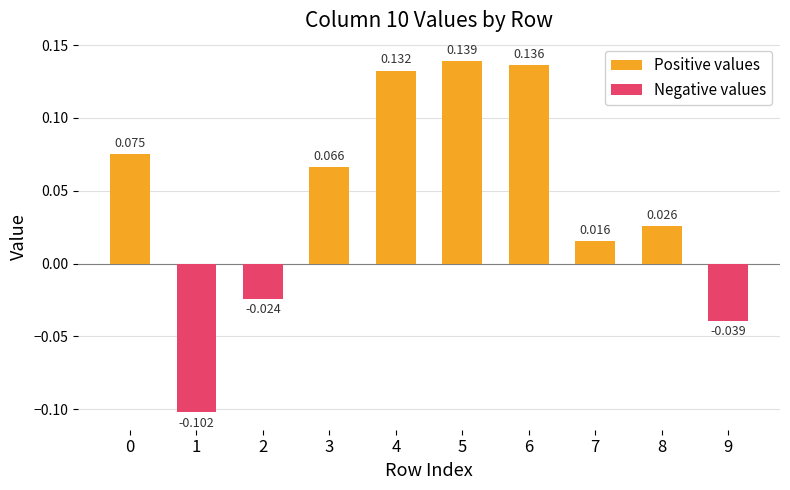

How many values are below 0?

3